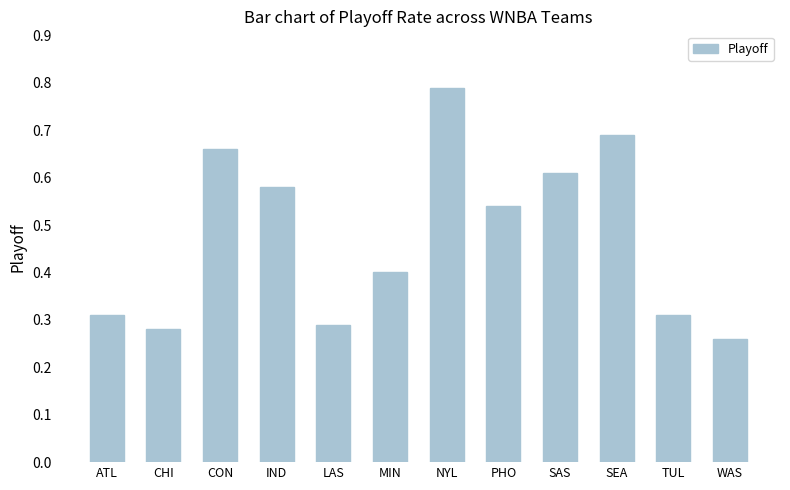

The value at IND is 0.3. True or false?

False